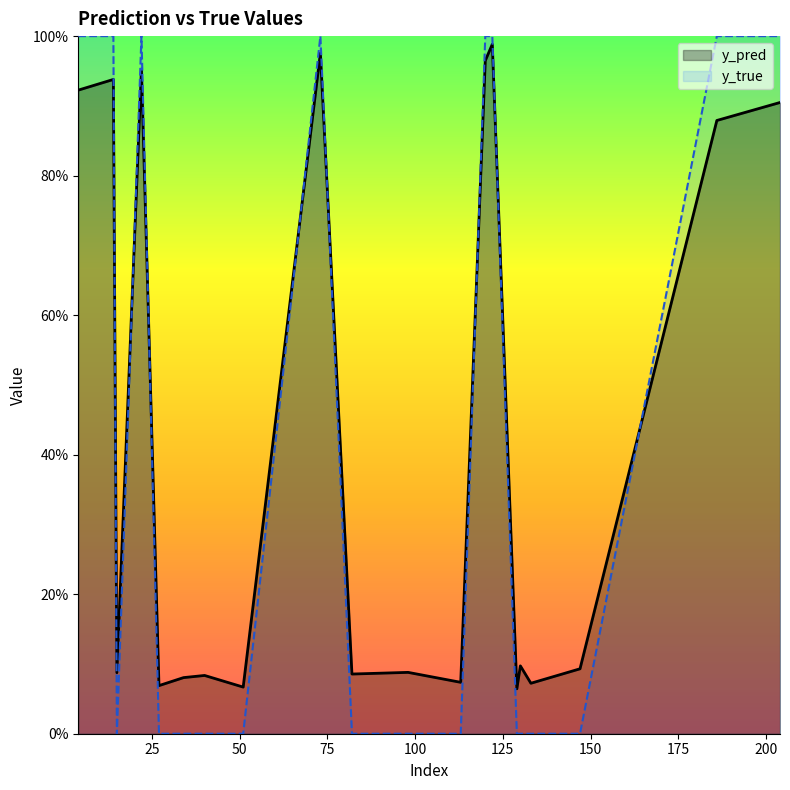

Which label corresponds to the smallest value in the chart?

15